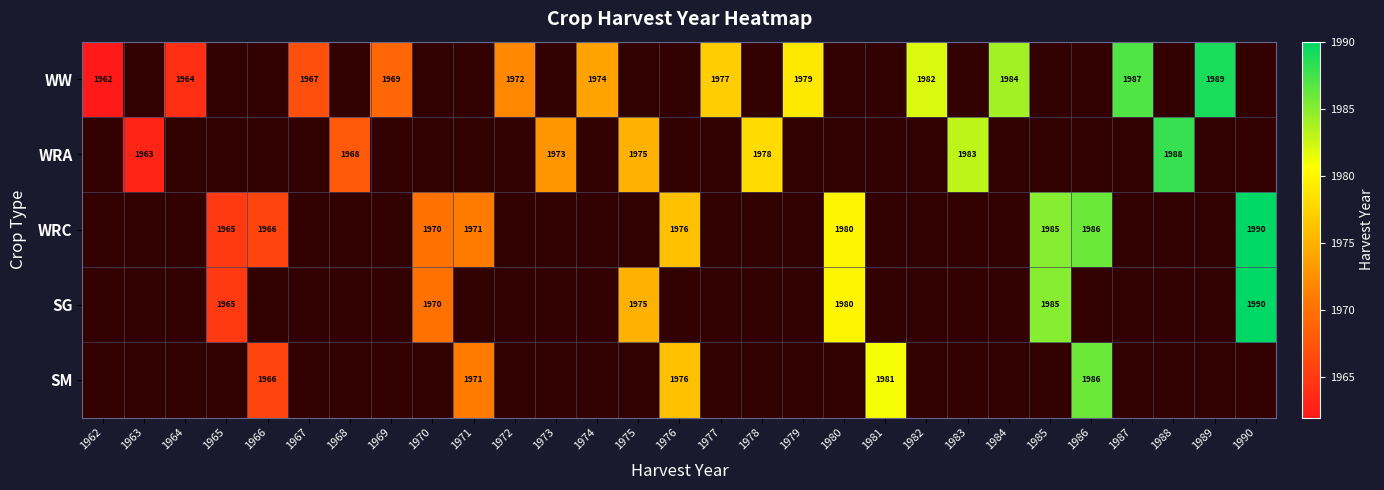

True or false: WRA has a value of 1968 at 1968.

True